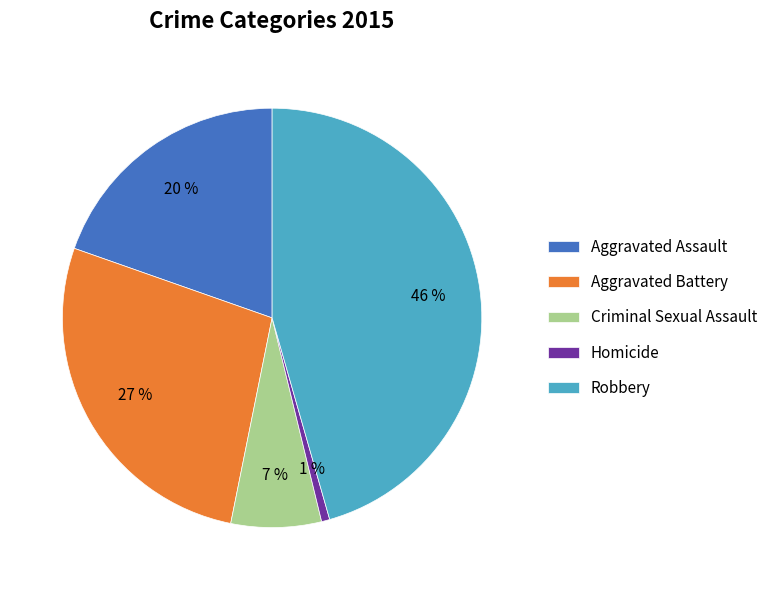

Do Homicide and Criminal Sexual Assault together represent more than half of the pie?

No